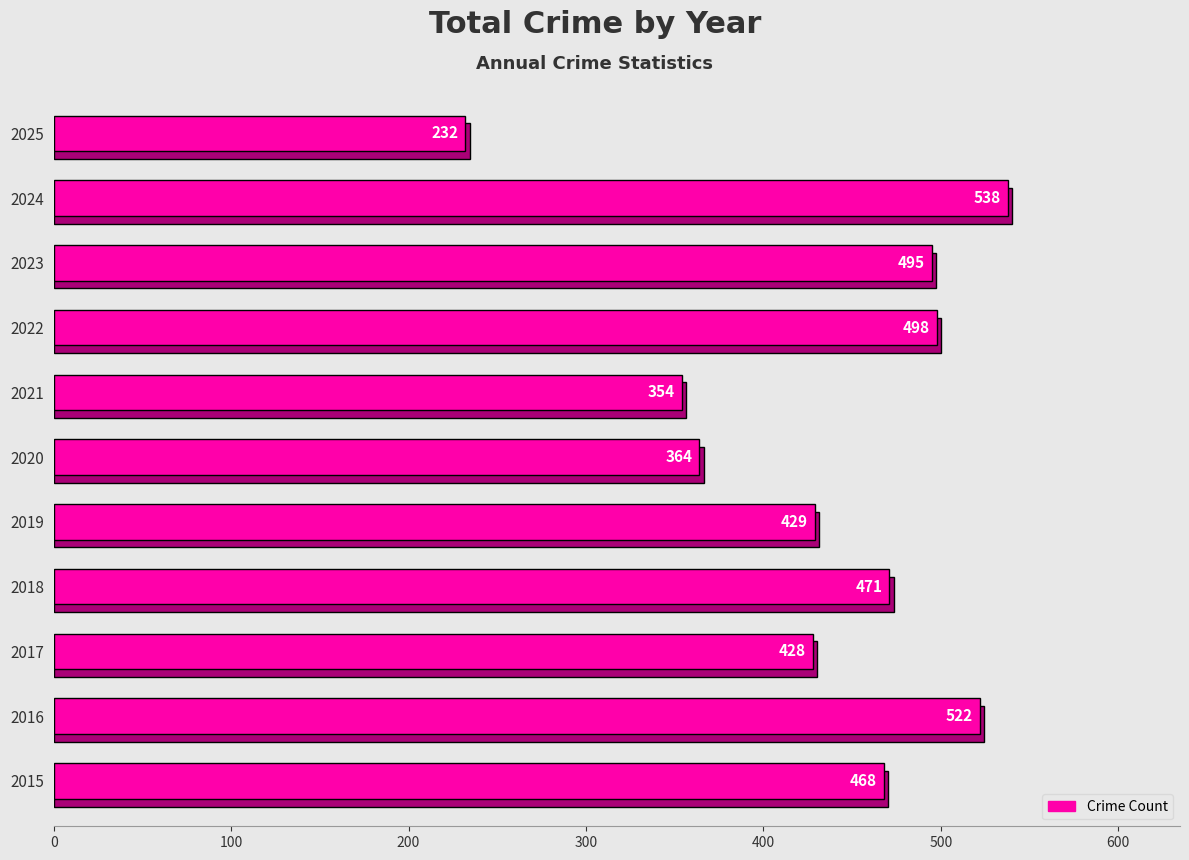

How many categories are shown in the chart?

11